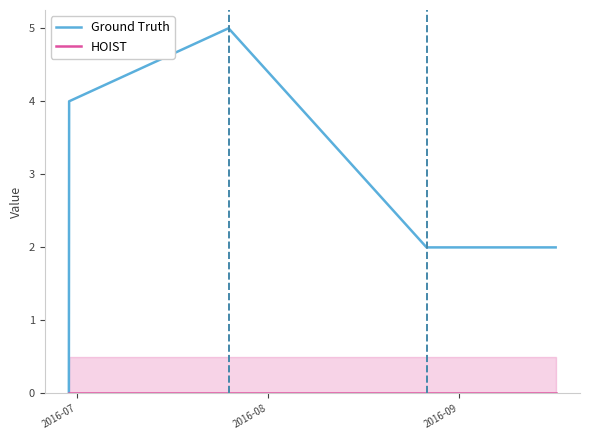

What is the greatest value displayed?

5